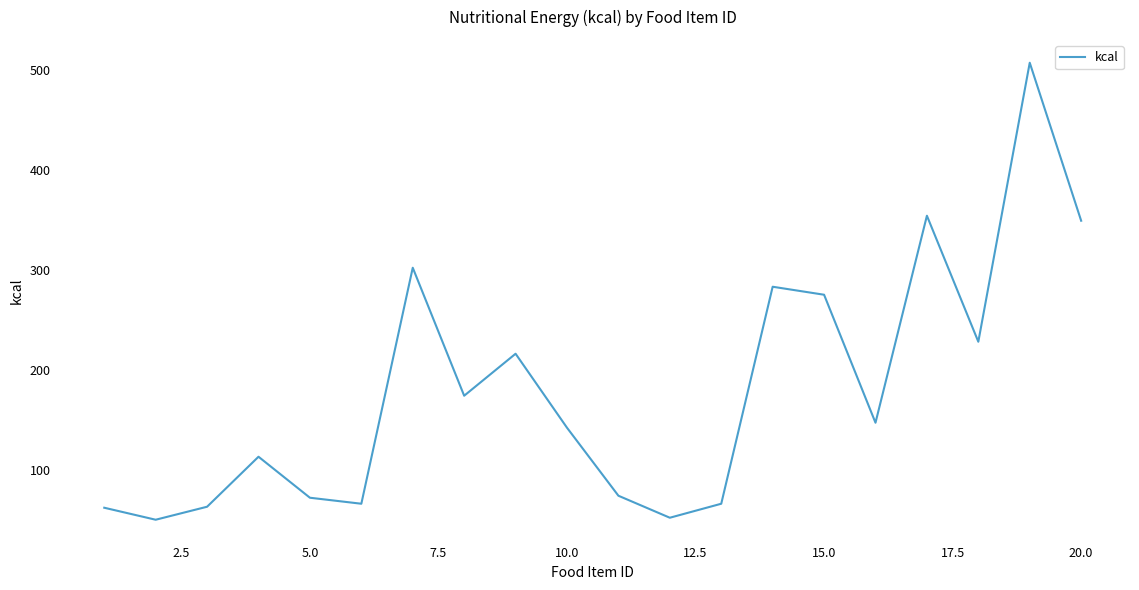

What is the maximum value shown in the chart?

507